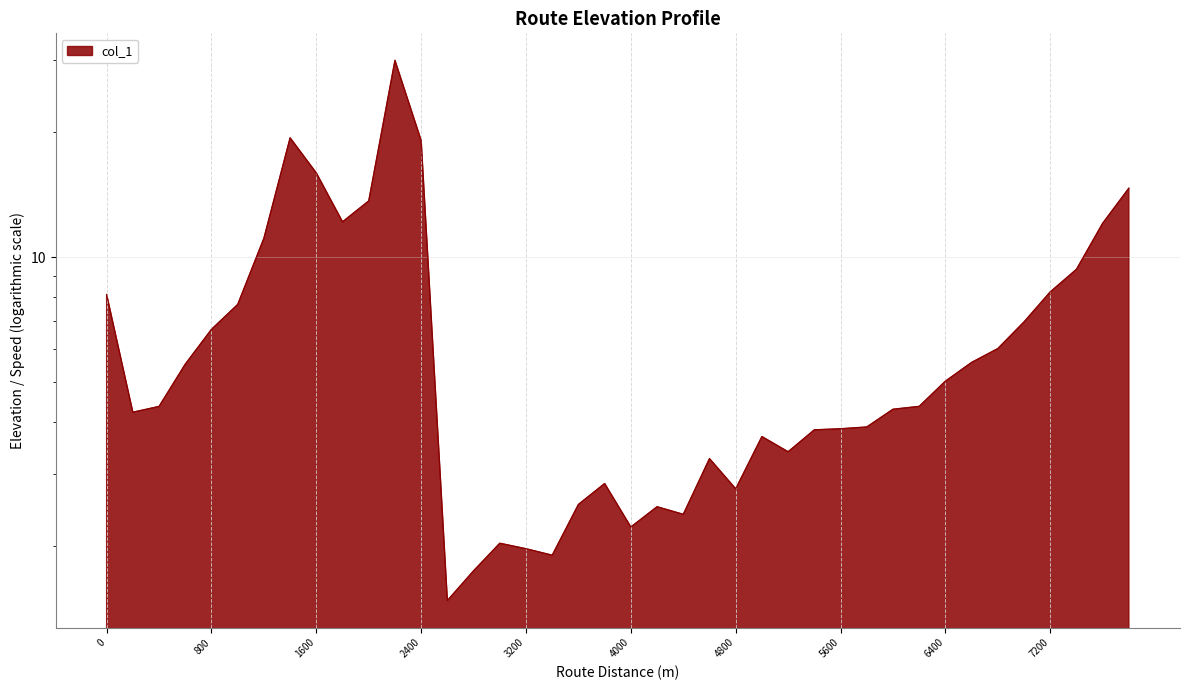

What is the ratio of the value at 1400 to the value at 1600?

1.2